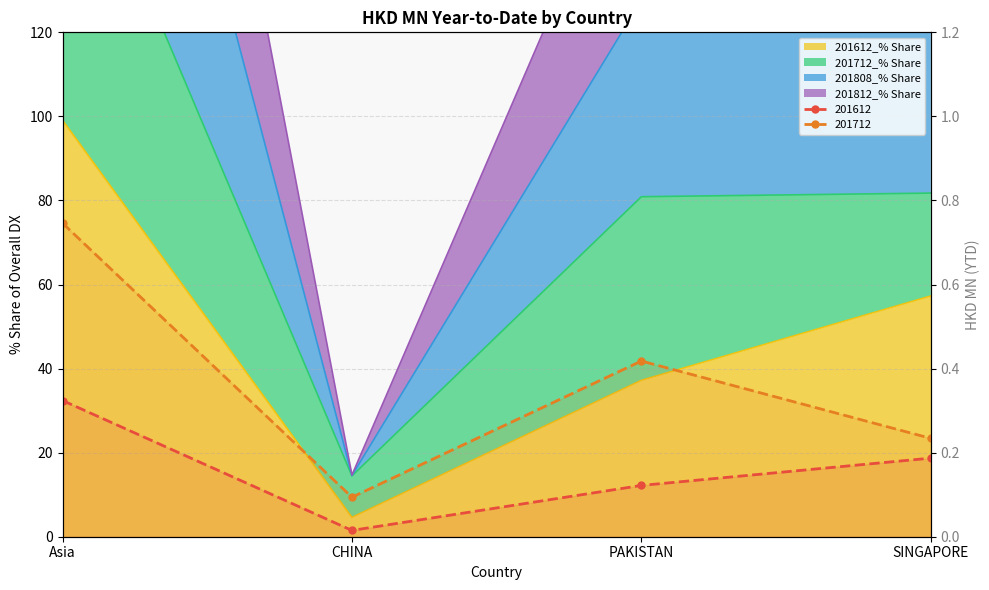

Which series has the widest spread of values?

201808_% Share